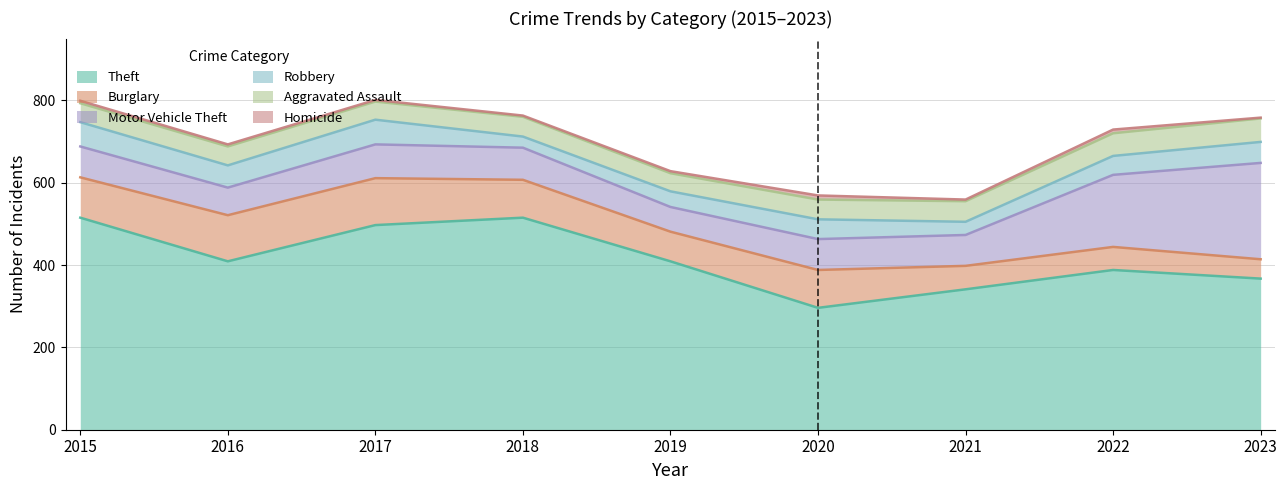

Which category has the highest value in the Burglary series?

2017